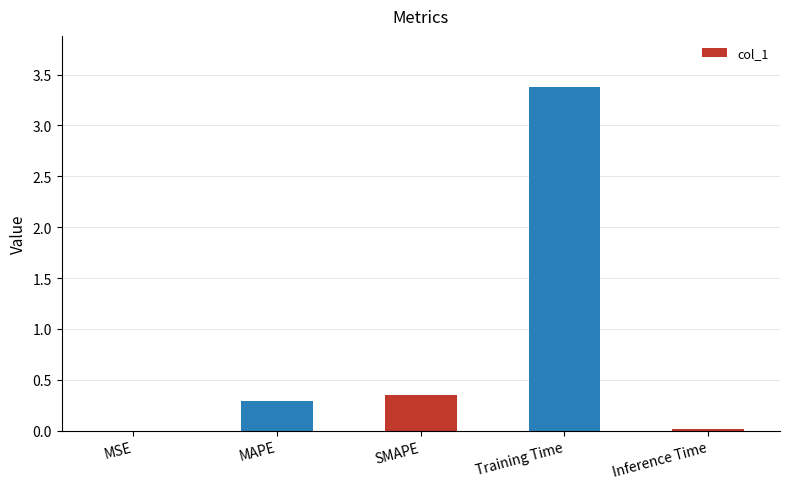

What is the sum of the values at MSE and Training Time?

3.4